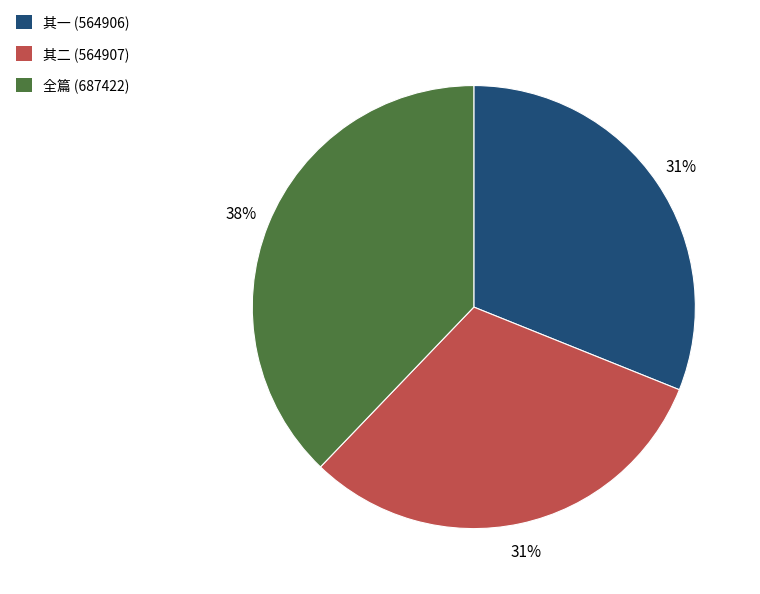

What percentage is the 其二 (564907) slice, to the nearest percent?

31%